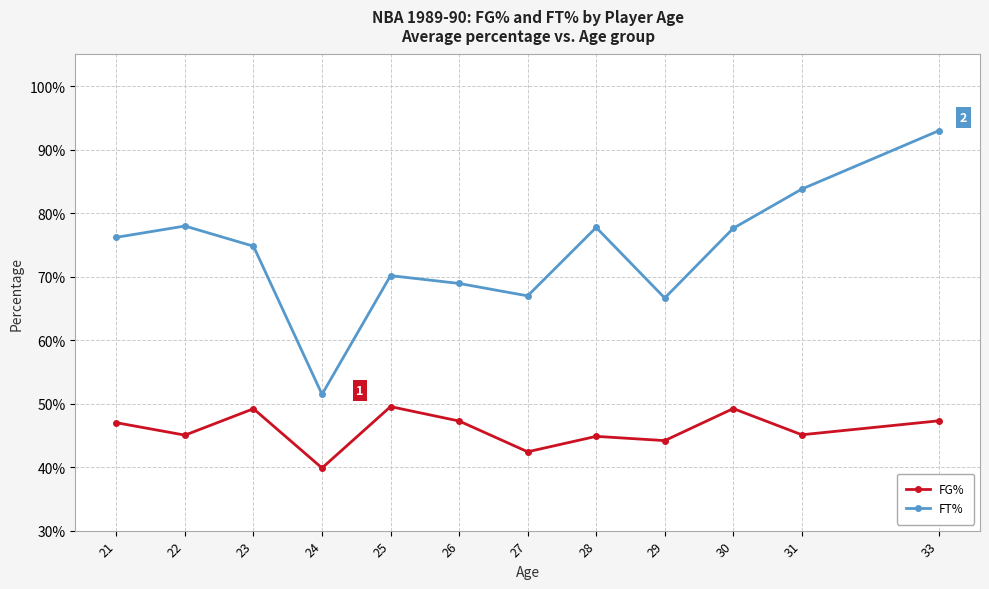

Reading left to right, what are all the values shown in this chart?

FG%: 0.5	0.5	0.5	0.4	0.5	0.5	0.4	0.4	0.4	0.5	0.5	0.5
FT%: 0.8	0.8	0.7	0.5	0.7	0.7	0.7	0.8	0.7	0.8	0.8	0.9